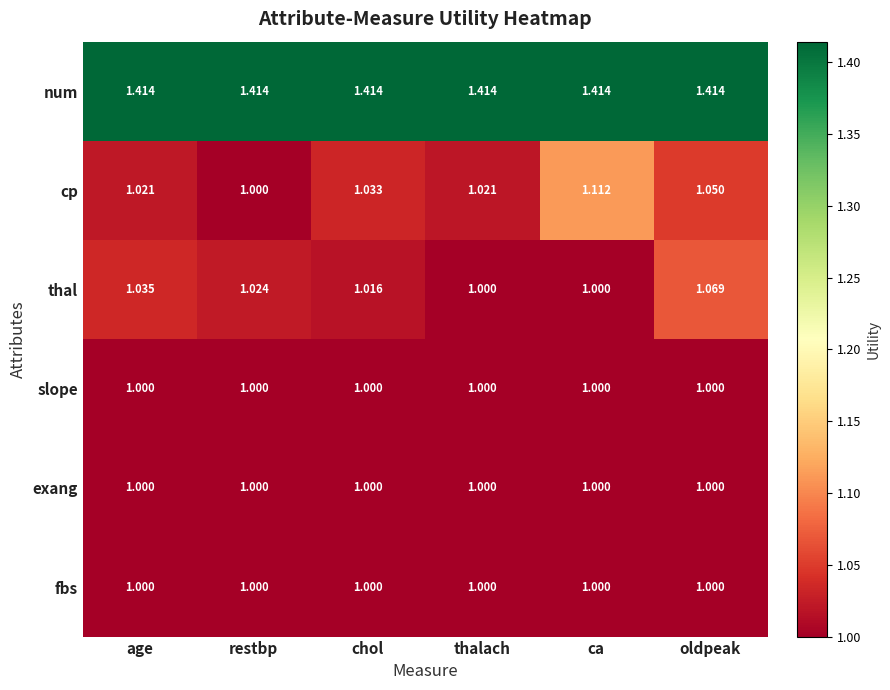

At which category is the sum across all series the highest?

oldpeak